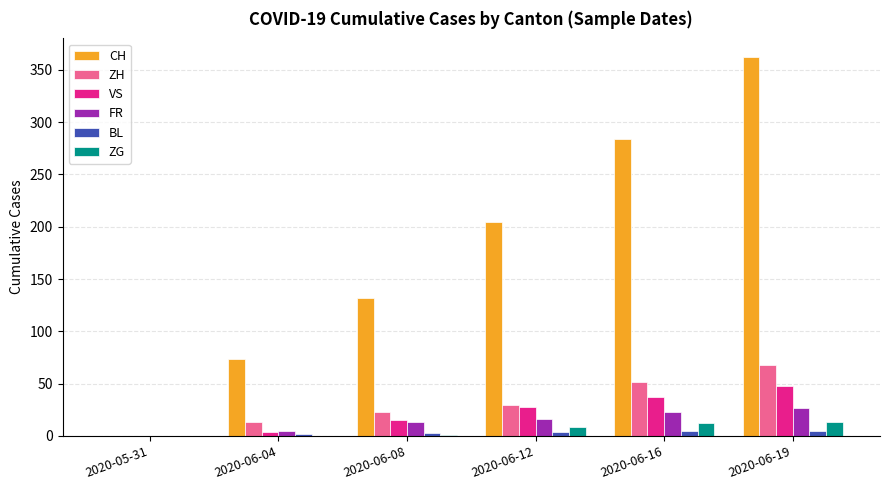

Count the ZH values in the range 13 to 52.

4